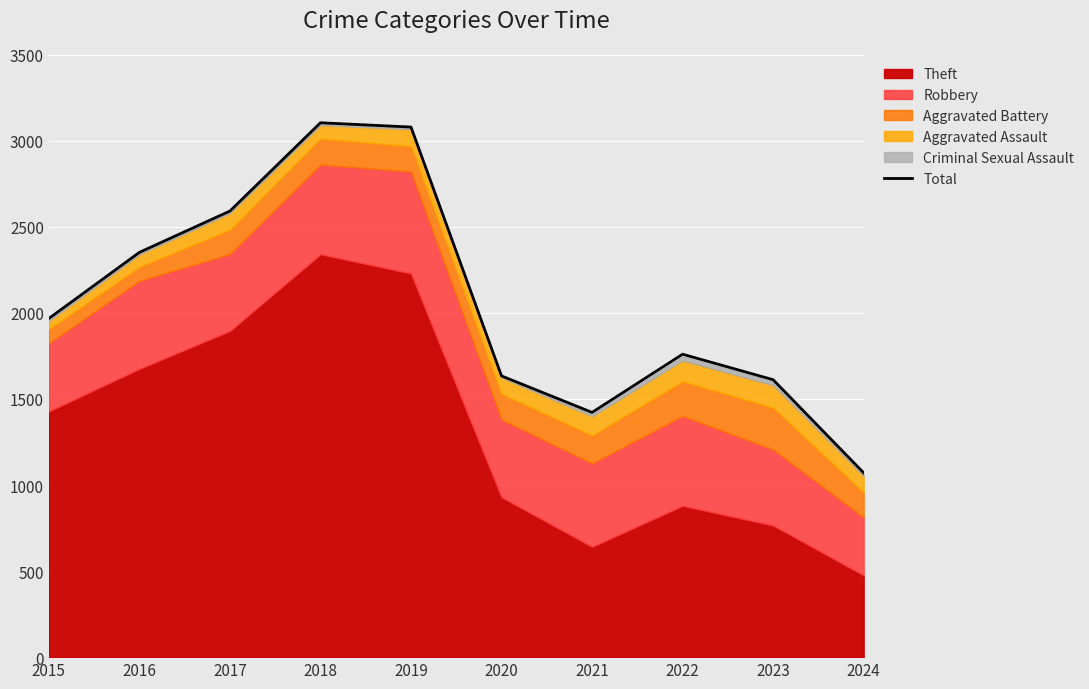

True or false: the data shows 1603 at 2019.

False